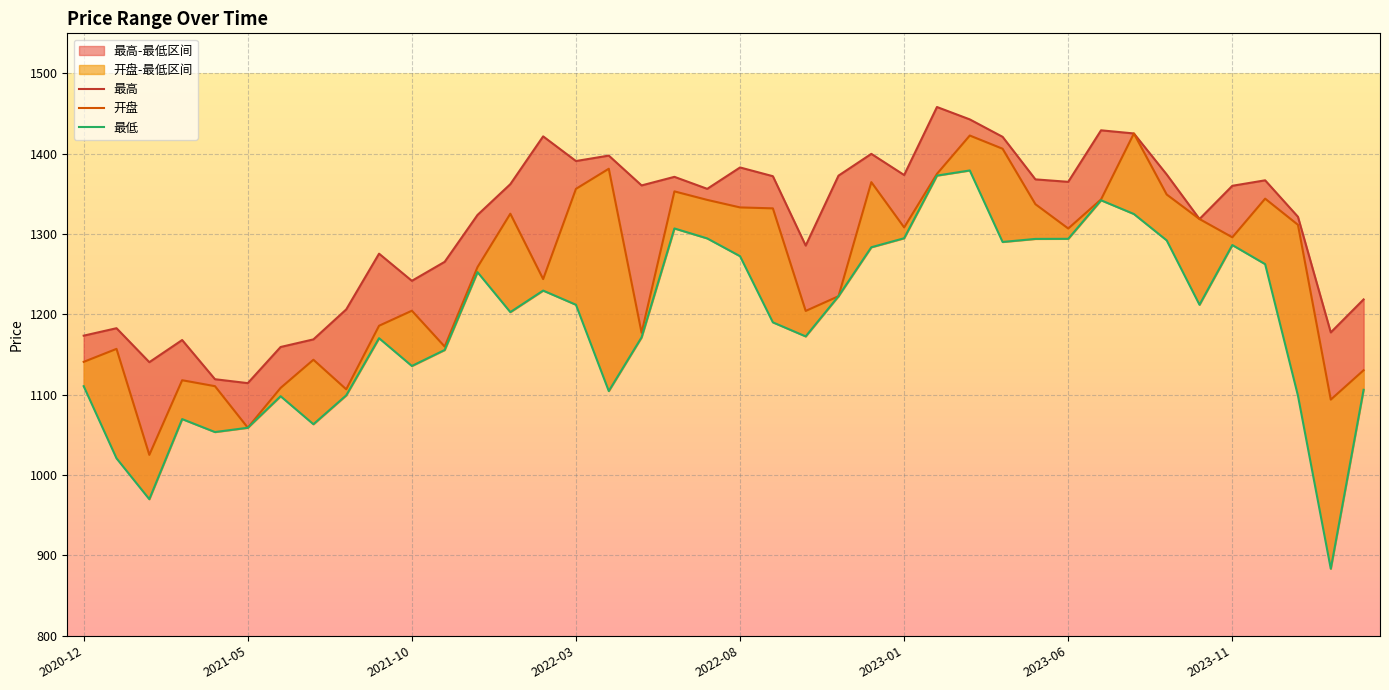

The value of 最低 at 2022-08 is 651.6. True or false?

False